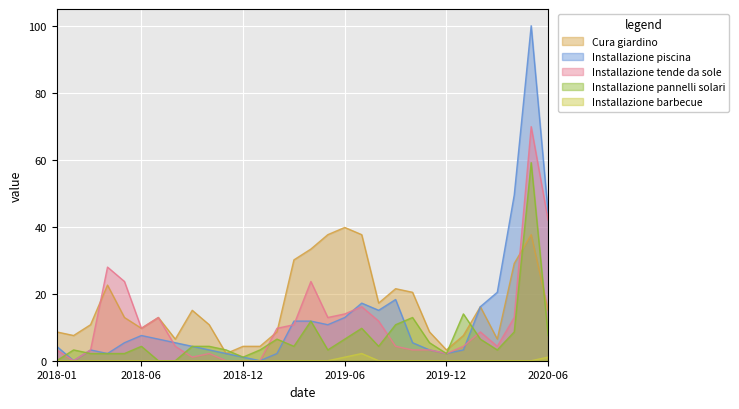

Is the value of Cura giardino at 2018-05-01 greater than the value of Installazione tende da sole at 2018-09-01?

Yes